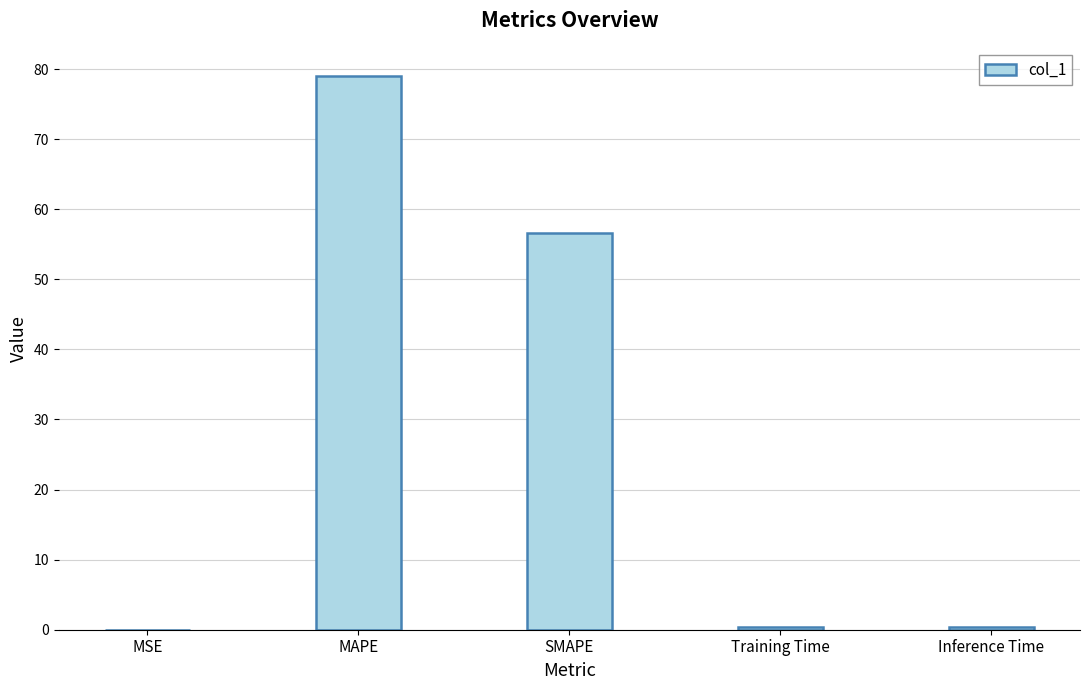

The chart shows a value of 38.9 at MAPE. True or false?

False